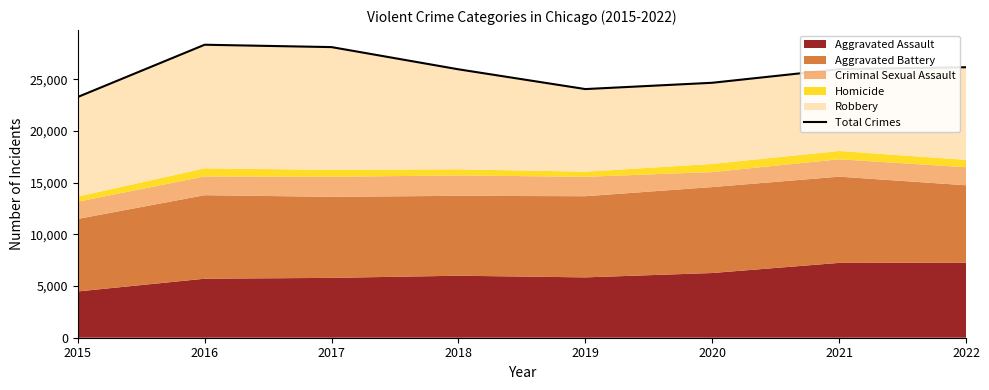

Rank the categories by value from lowest to highest.

2015, 2019, 2020, 2018, 2021, 2022, 2017, 2016